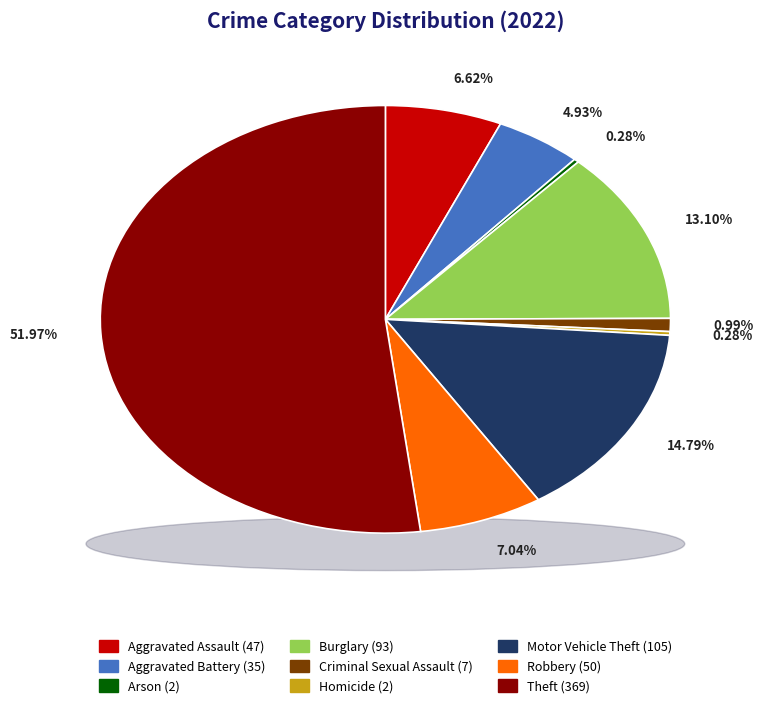

How much of the chart is everything except Aggravated Assault?

93.4%